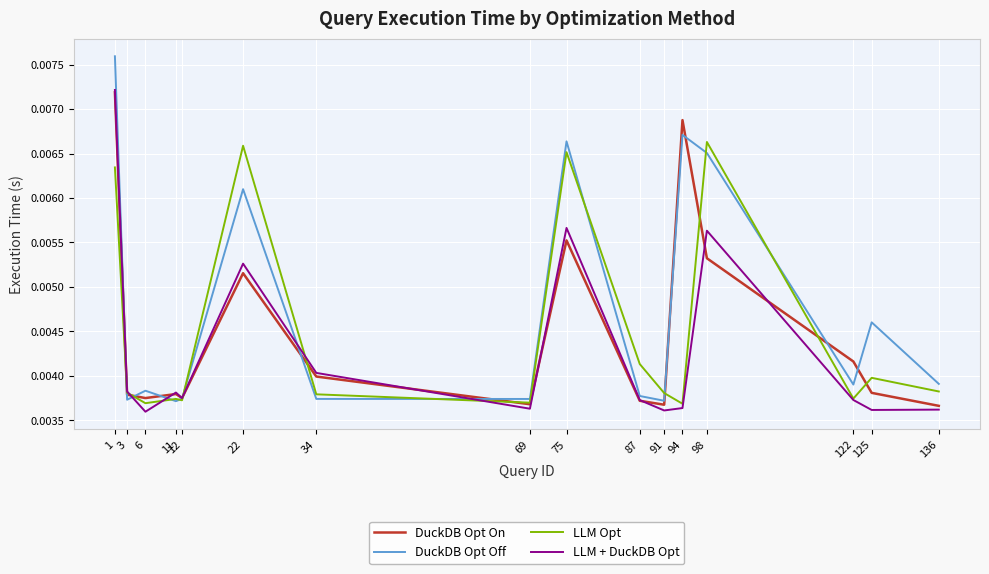

True or false: LLM + DuckDB Opt and LLM Opt intersect in this chart.

True